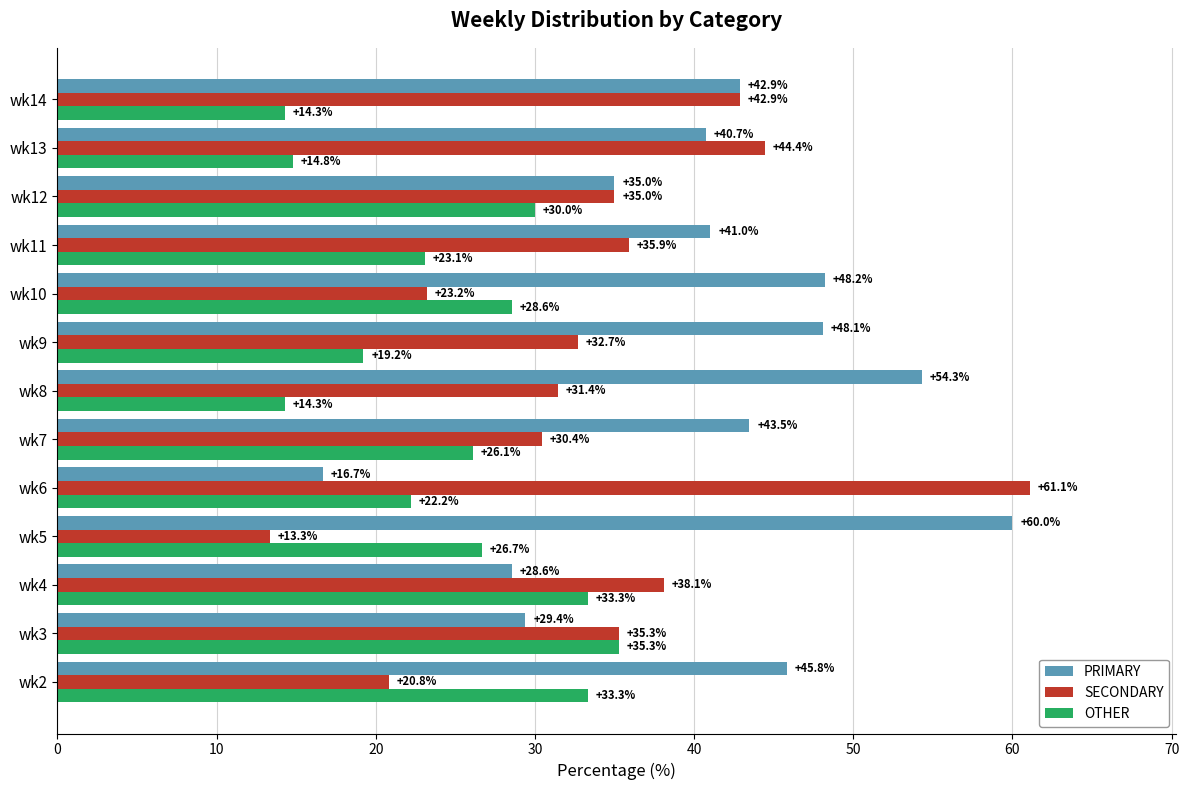

Is it true that SECONDARY equals 20.0 at wk11?

False